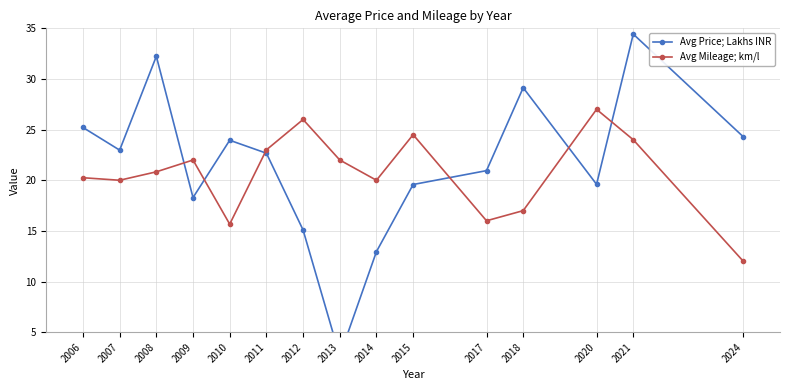

Does the chart have visible grid lines?

Yes